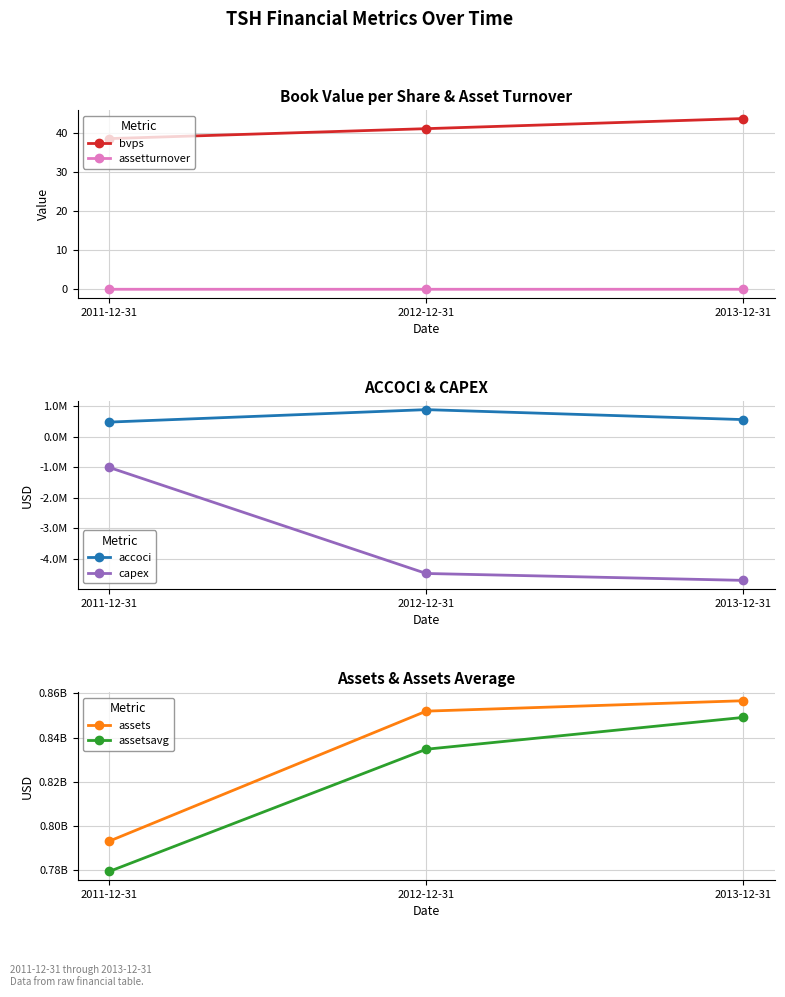

The value of assetturnover at 2011-12-31 is 0.1. True or false?

True